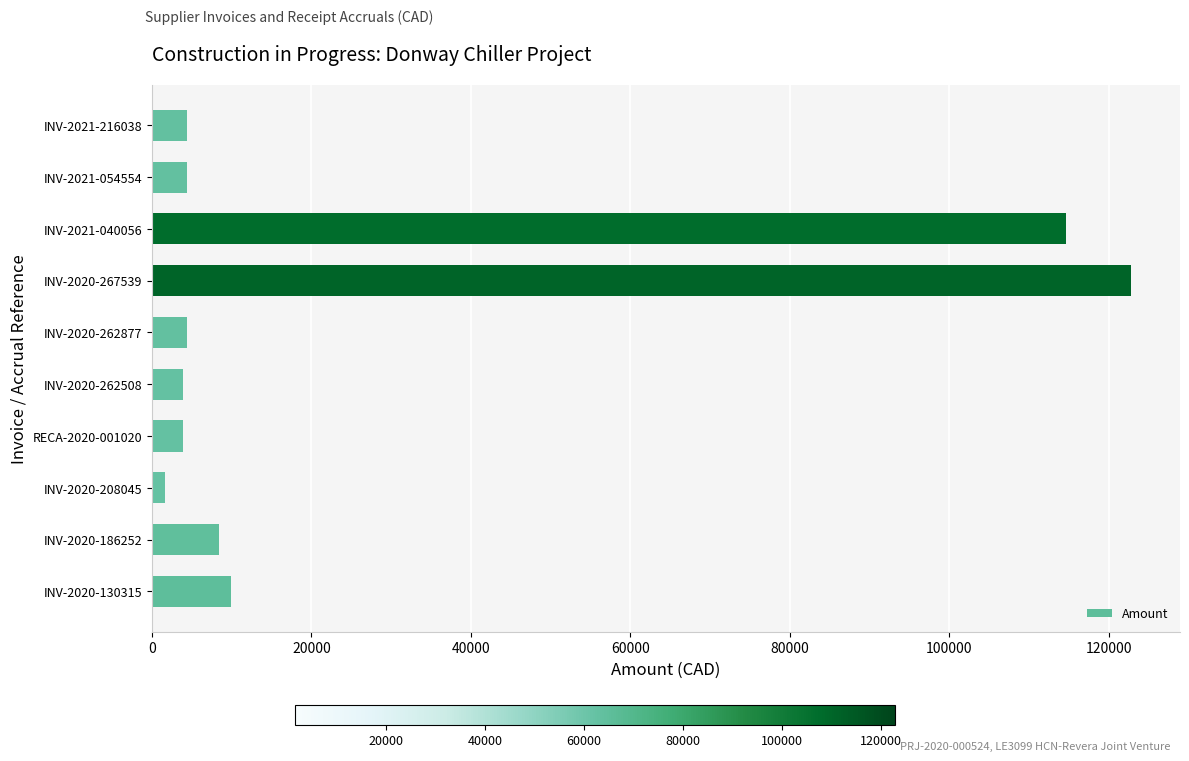

What is the average value?

27841.3